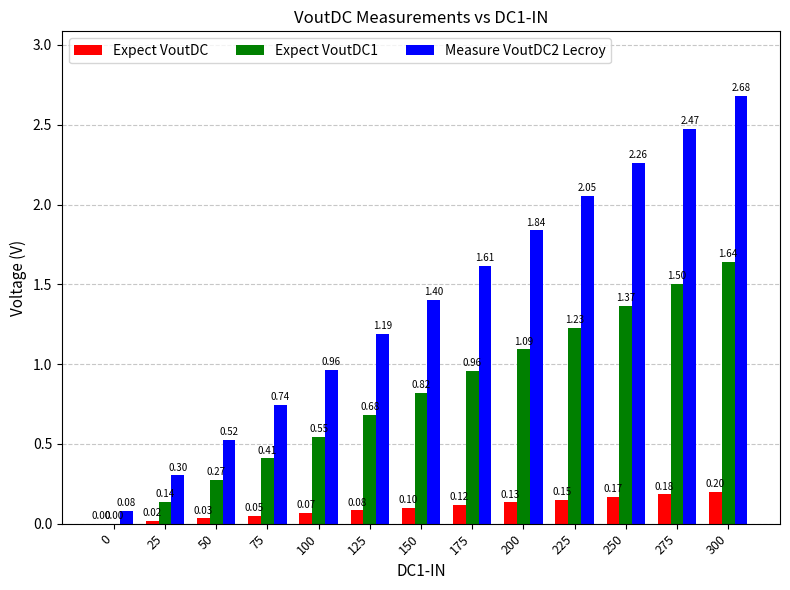

At which category is the sum across all series the highest?

300